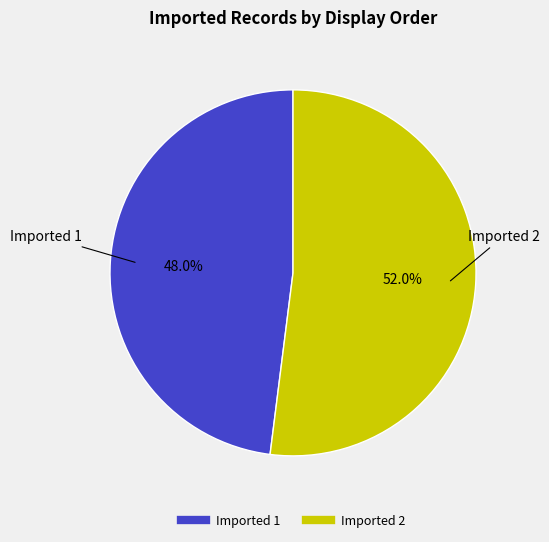

Combined, what portion of the pie is Imported 1 and Imported 2?

100.0%